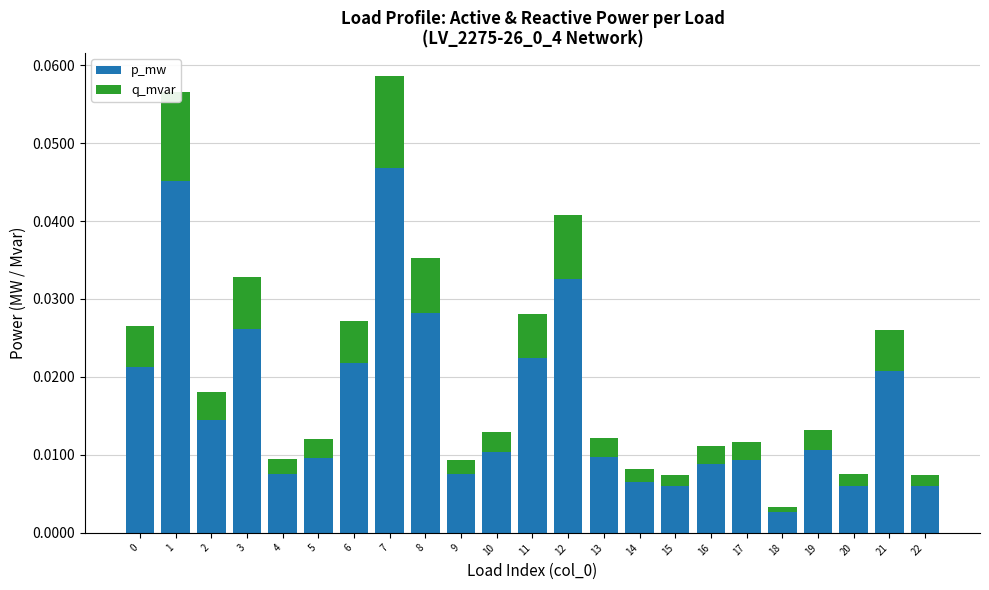

The value of p_mw at 7 is 0.1. True or false?

False